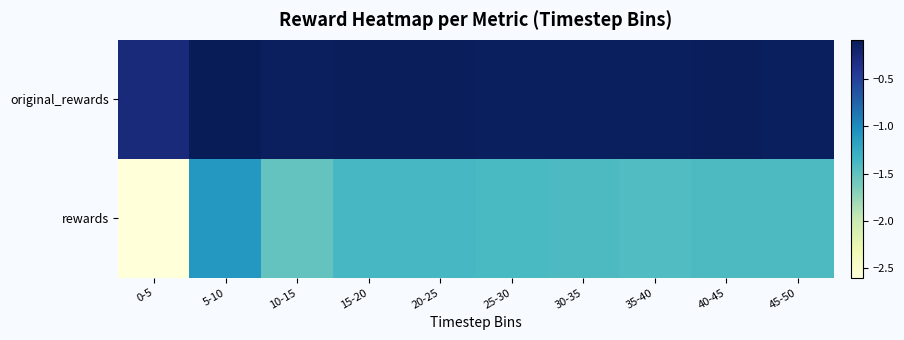

Reading left to right, extract all data points from this chart.

original_rewards: 0-5=-0.3	5-10=-0.1	10-15=-0.1	15-20=-0.1	20-25=-0.1	25-30=-0.1	30-35=-0.1	35-40=-0.1	40-45=-0.1	45-50=-0.1
rewards: 0-5=-2.6	5-10=-1.1	10-15=-1.5	15-20=-1.4	20-25=-1.4	25-30=-1.4	30-35=-1.4	35-40=-1.4	40-45=-1.4	45-50=-1.4